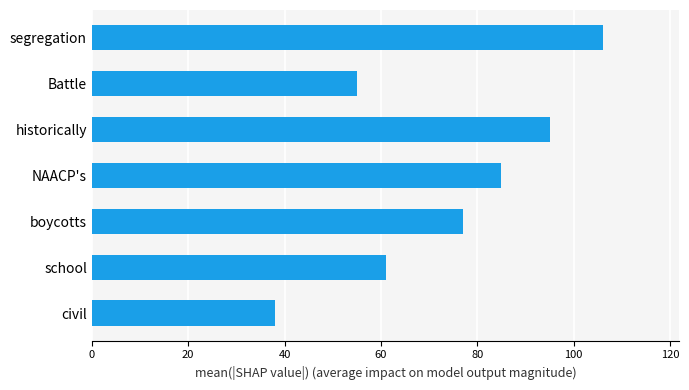

Count the number of categories in the chart.

7